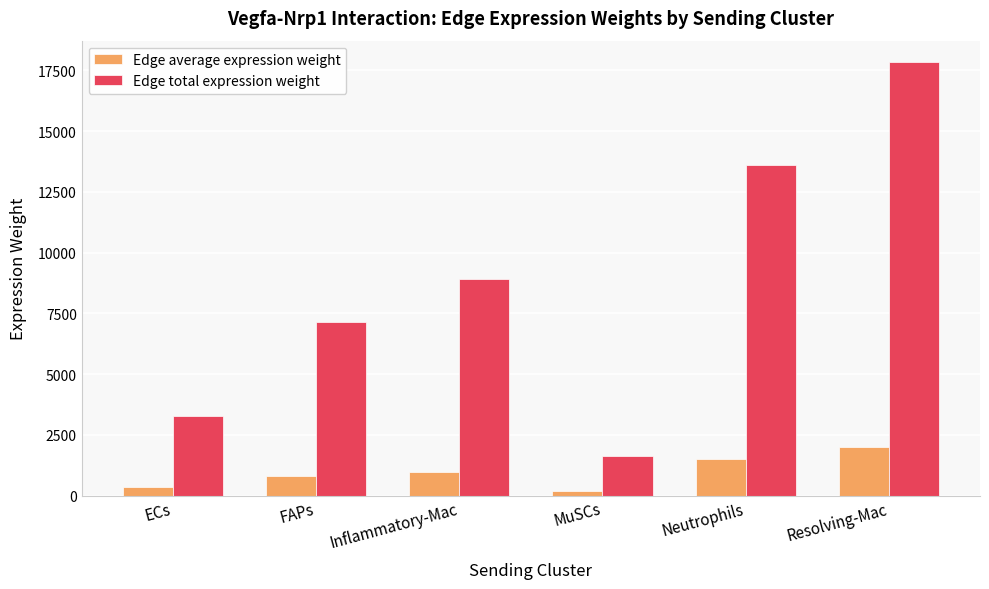

Which category has the lowest value in the Edge average expression weight series?

MuSCs